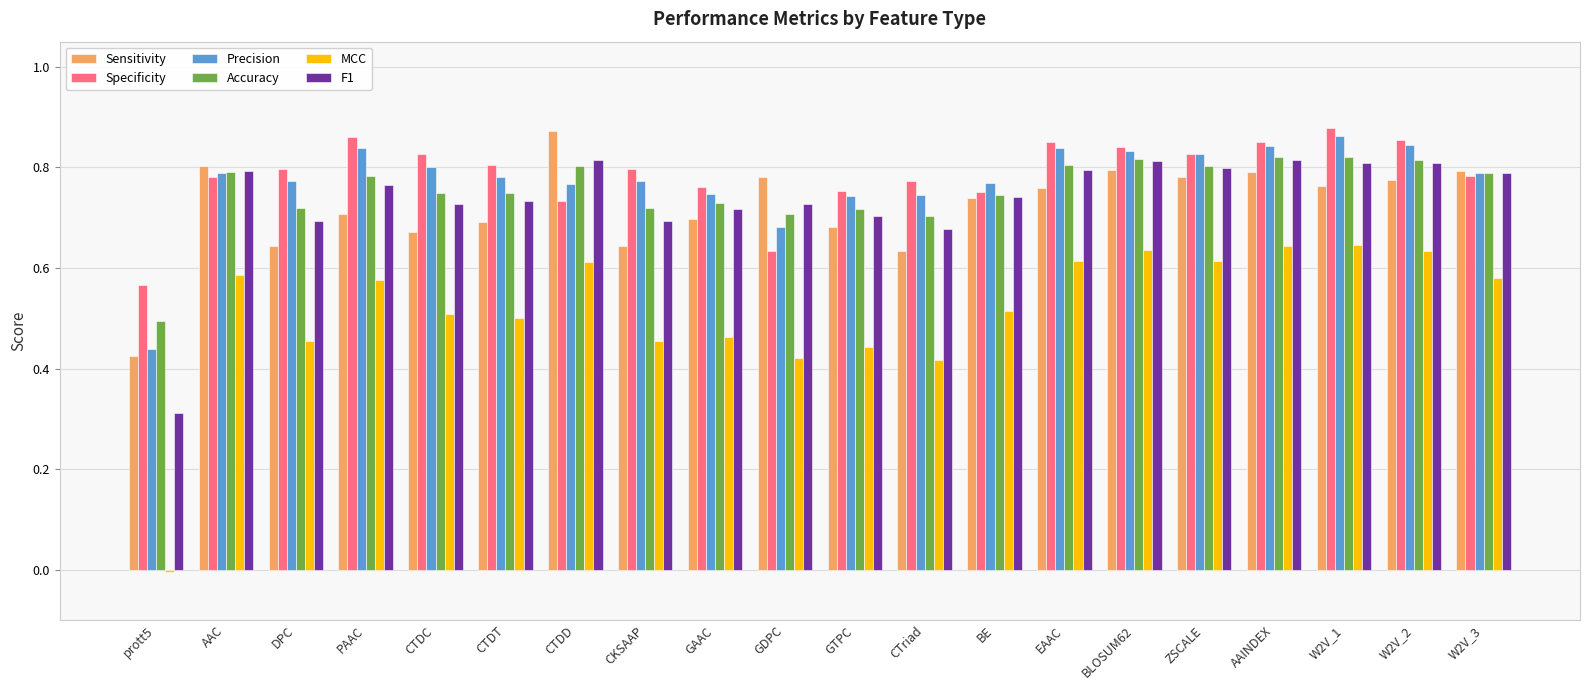

What is the difference between the highest and lowest values at EAAC?

0.2